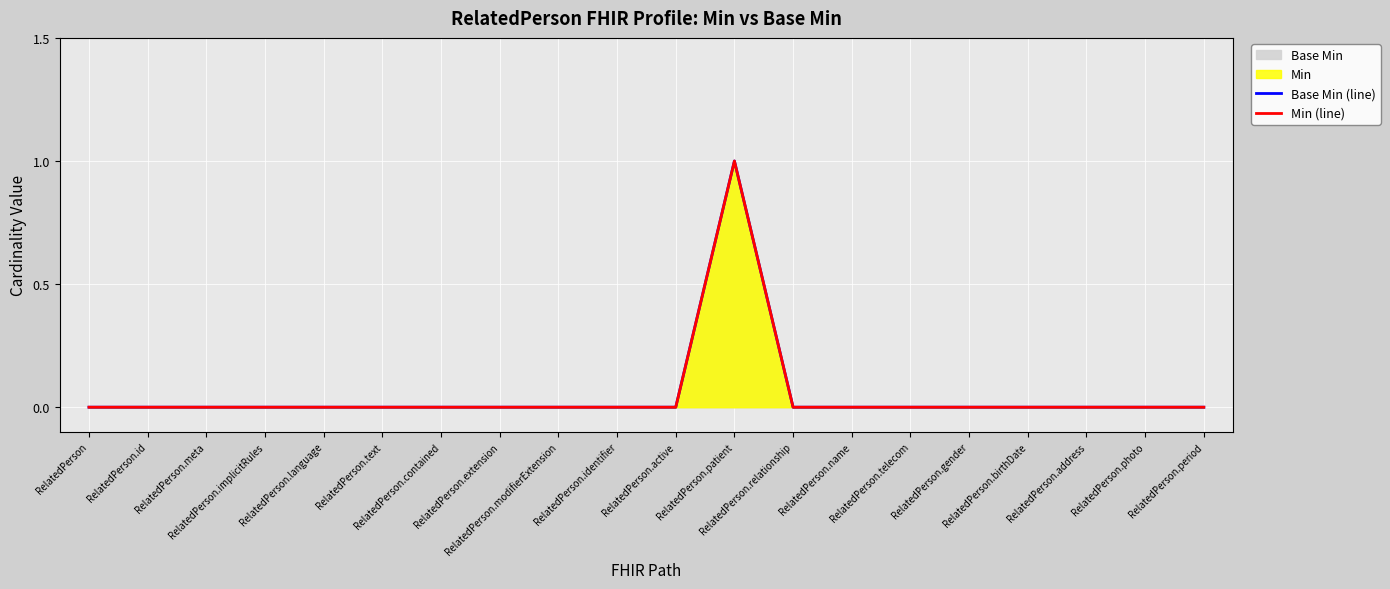

True or false: Base Min (line) and Min (line) cross at least once.

False